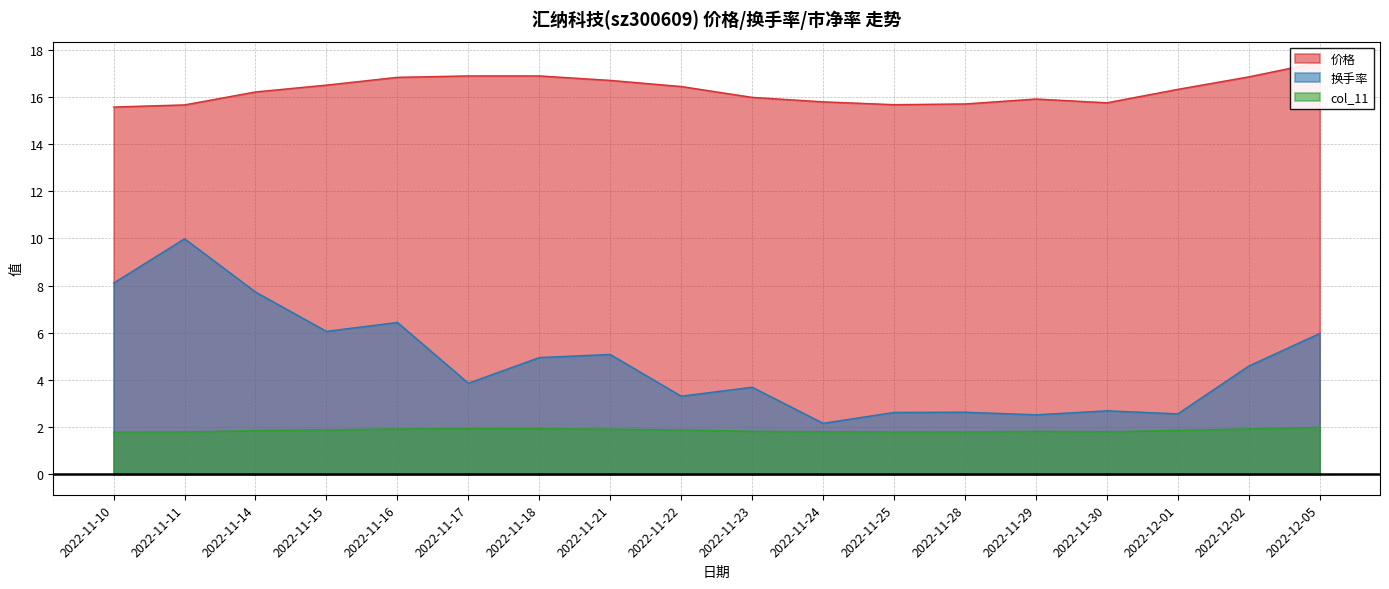

How many interior local peaks does the 换手率 series have?

6